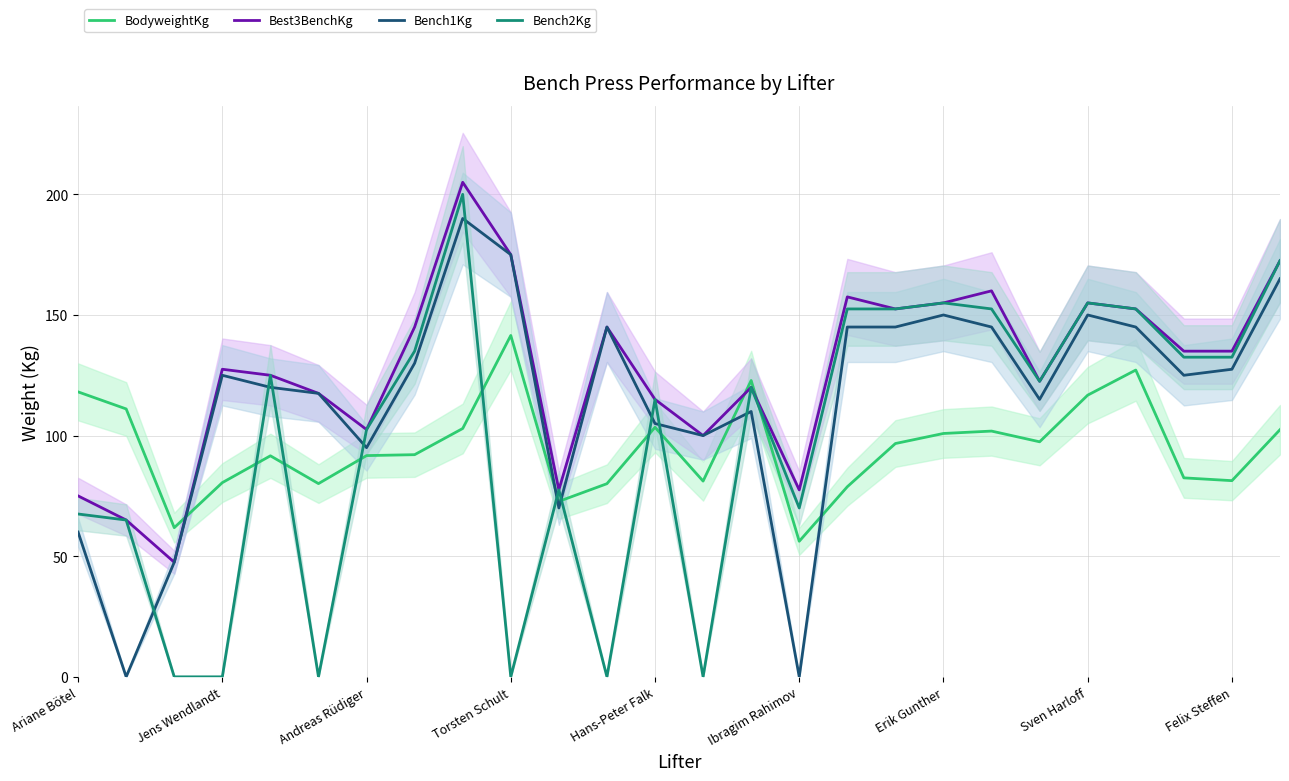

What is the minimum value for Best3BenchKg?

47.5